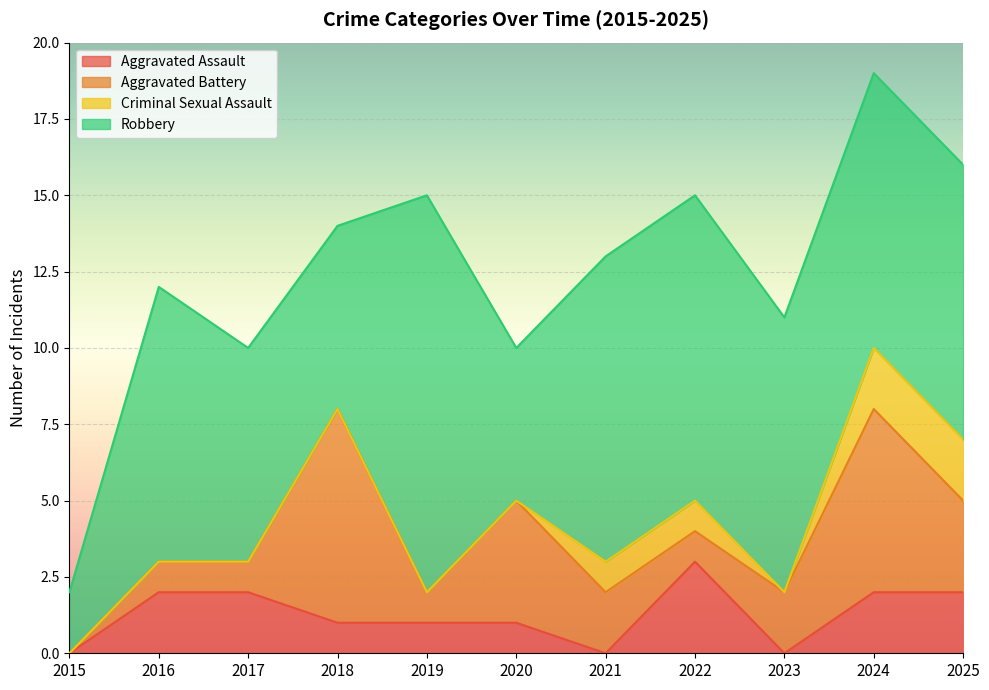

What is the difference between the maximum and second lowest values in the Aggravated Battery series?

6